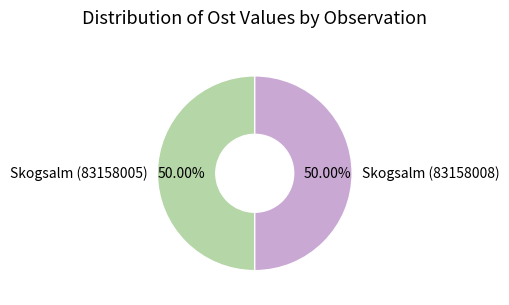

What is the ratio of the value at Skogsalm (83158008) to the value at Skogsalm (83158005)?

1.0